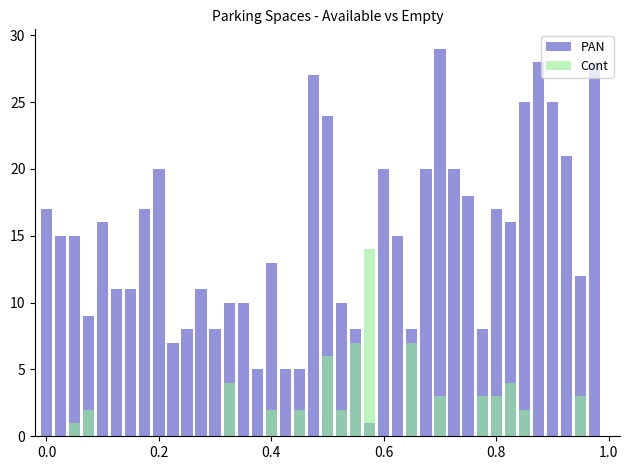

What is the sum of the PAN values at 0.4 and 33?

31